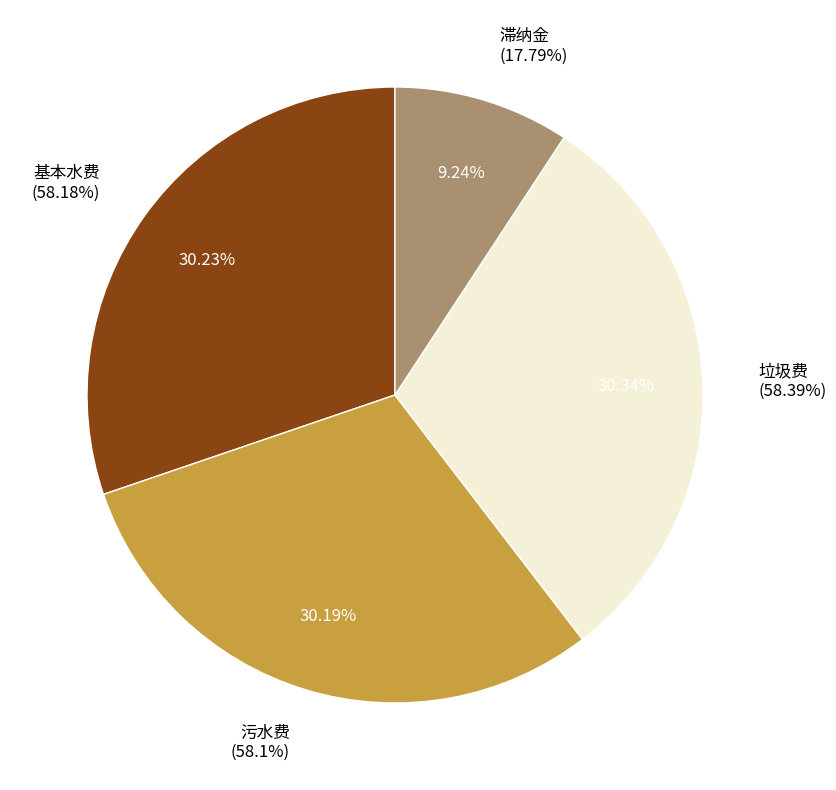

To the nearest percent, what portion does 基本水费 represent?

30%